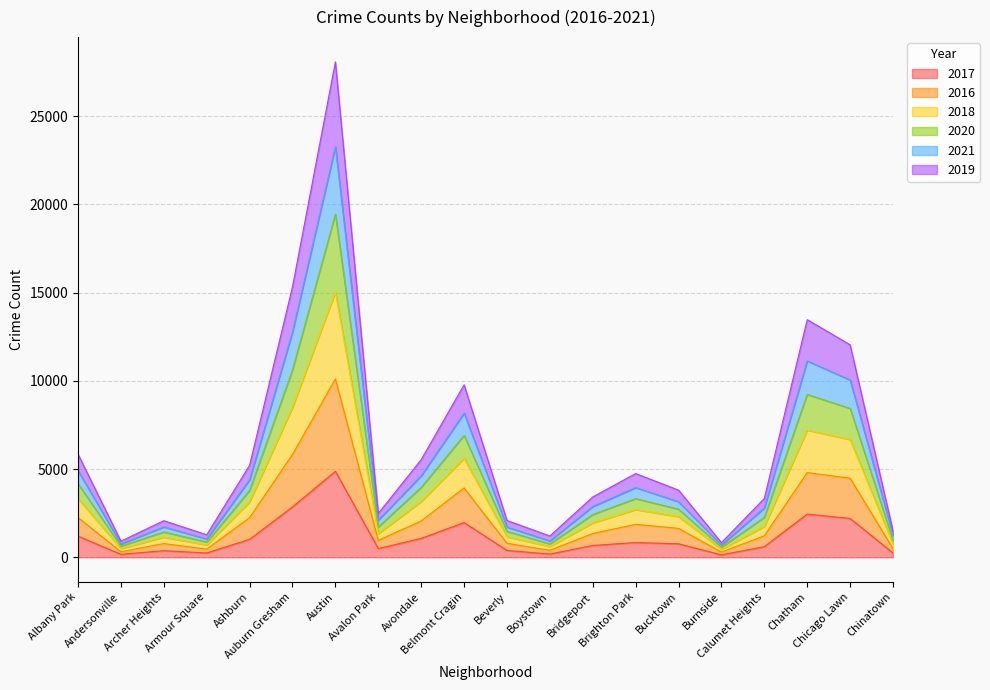

True or false: 2021 and 2016 intersect in this chart.

False